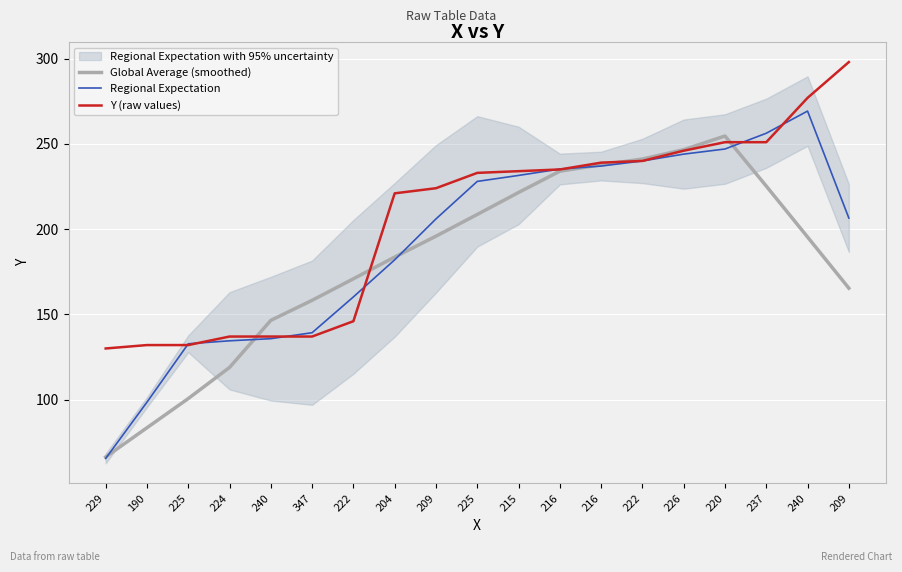

Is the value of Y (raw values) at 222 greater than the value of Global Average (smoothed) at 240?

No